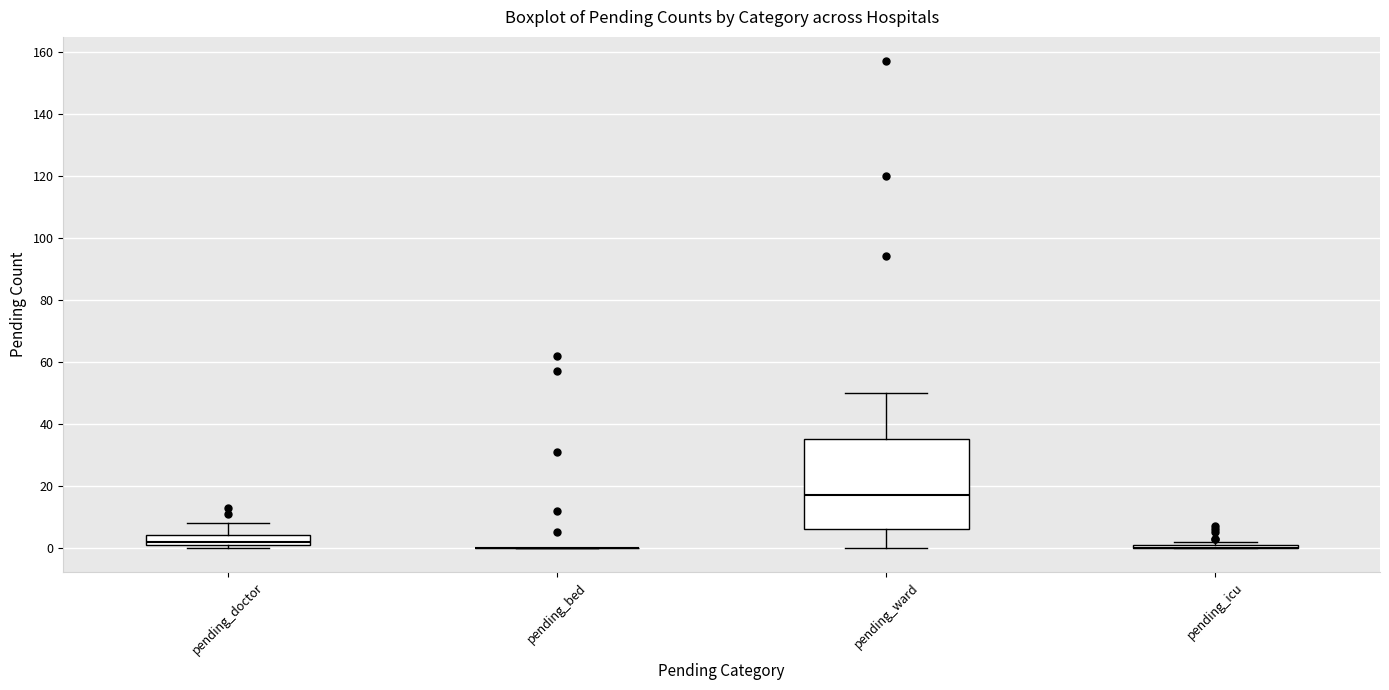

Reading left to right, read every box against the y-axis: the position of its median line, the range the box covers, and the ends of its whiskers. The values are not printed on the chart, so give them approximately, as read against the axis.

pending_doctor: median 2 (just above the box's lower edge), box 2 to 4, whiskers 0 to 8
pending_bed: box collapsed to a line at 0, whiskers 0 to 0
pending_ward: median 18, box 6 to 36, whiskers 0 to 50
pending_icu: box collapsed to a line at 0, whiskers 0 to 2